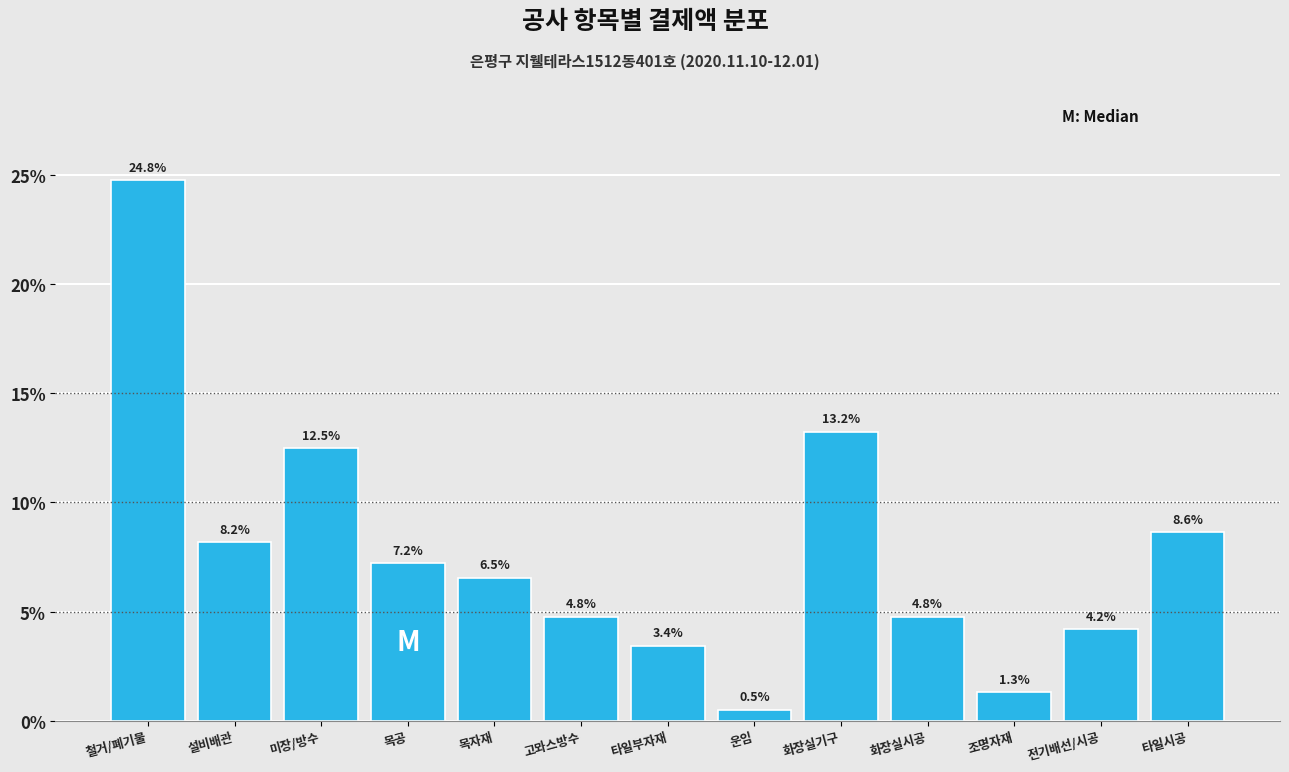

Reading right to left, extract all data points from this chart.

8.6	4.2	1.3	4.8	13.2	0.5	3.4	4.8	6.5	7.2	12.5	8.2	24.8